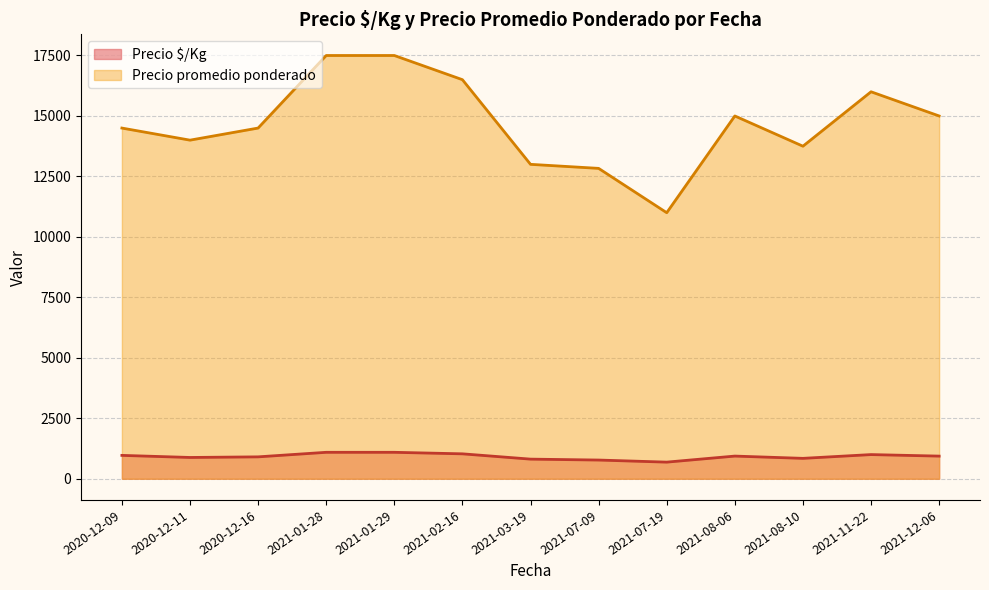

List the series in order of their overall mean, highest first.

Precio promedio ponderado, Precio $/Kg